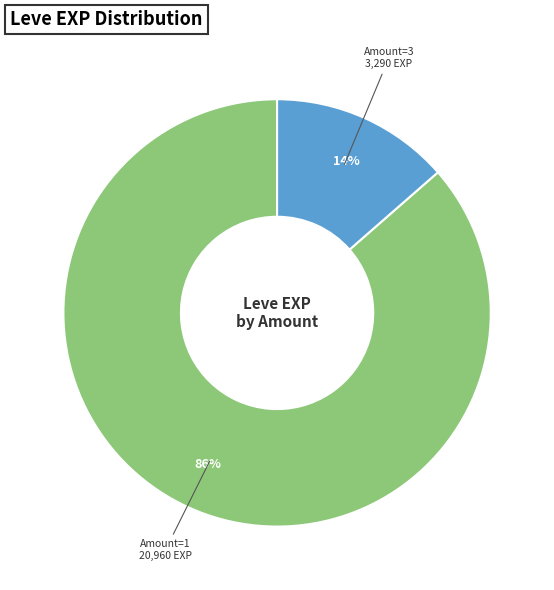

How many segments does this pie chart have?

2